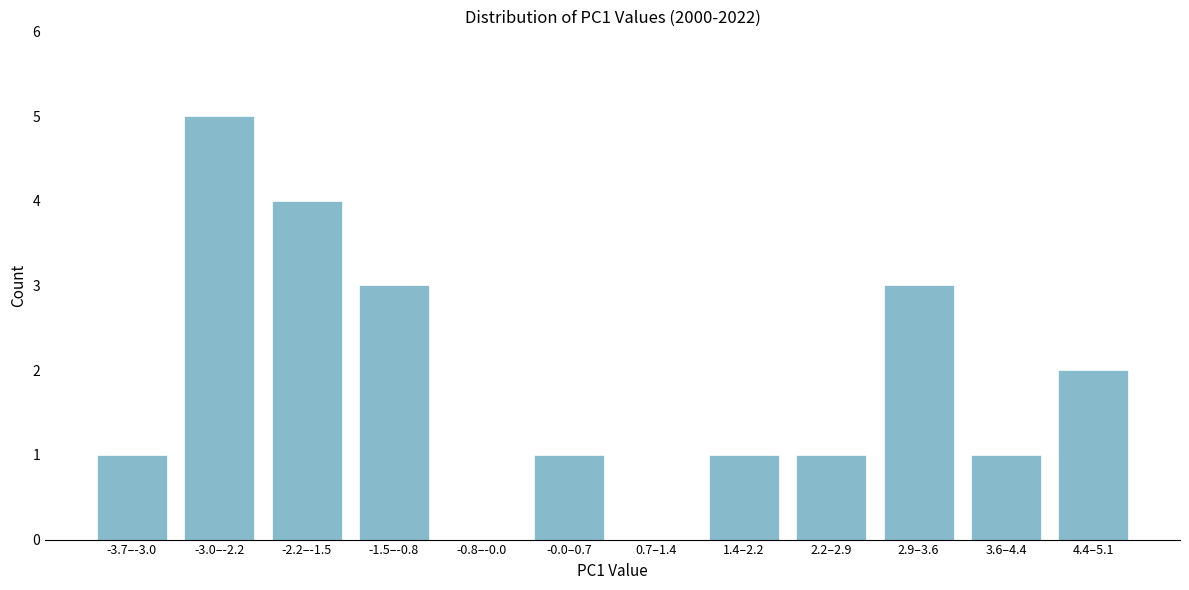

Reading left to right, list all the values displayed in this chart.

-3.7–-3.0=1	-3.0–-2.2=5	-2.2–-1.5=4	-1.5–-0.8=3	-0.8–-0.0=0	-0.0–0.7=1	0.7–1.4=0	1.4–2.2=1	2.2–2.9=1	2.9–3.6=3	3.6–4.4=1	4.4–5.1=2